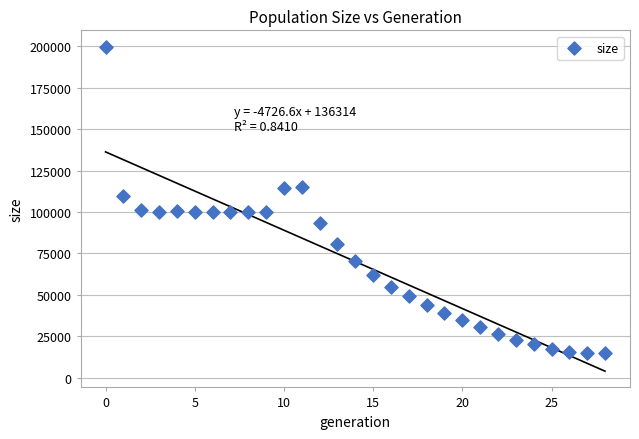

What is the range of Y values (max minus min)?

184878